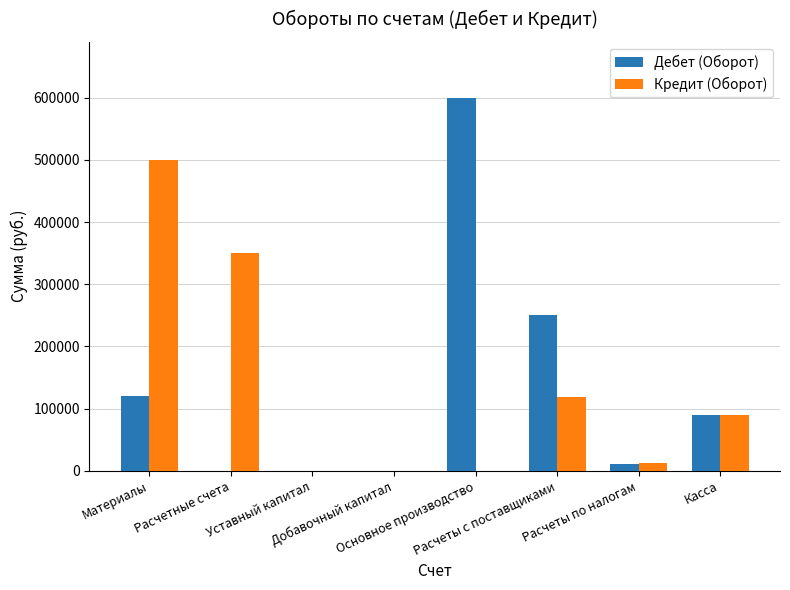

How many data points does each series have?

8